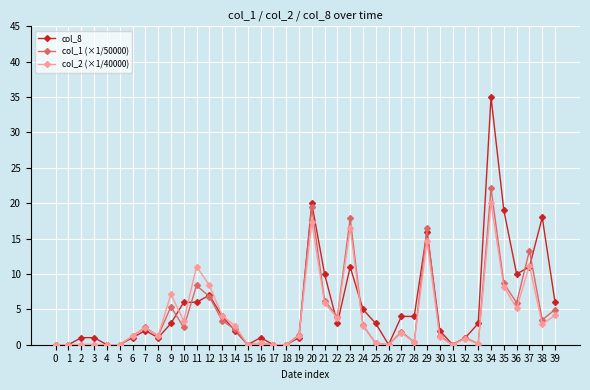

After their last crossing, which series has the higher values: col_1 (×1/50000) or col_8?

col_8